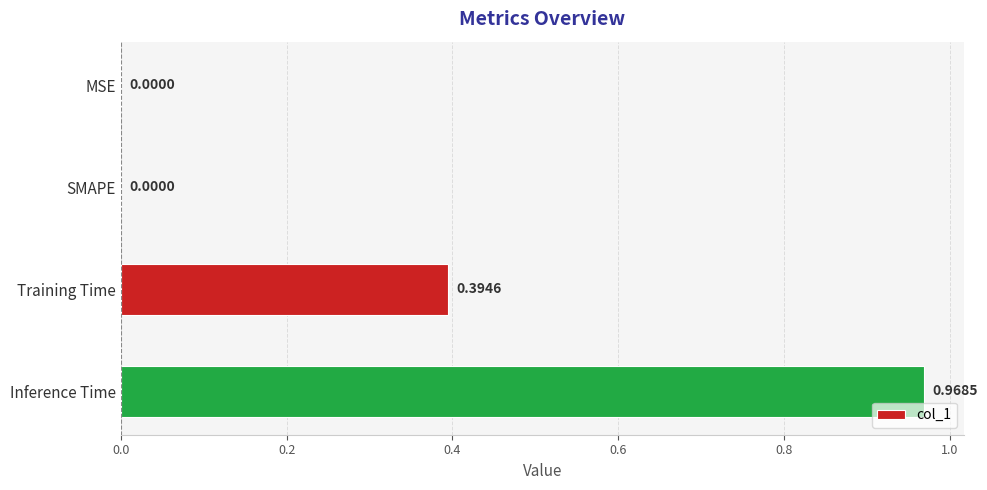

Between Training Time and MSE, which is larger?

Training Time